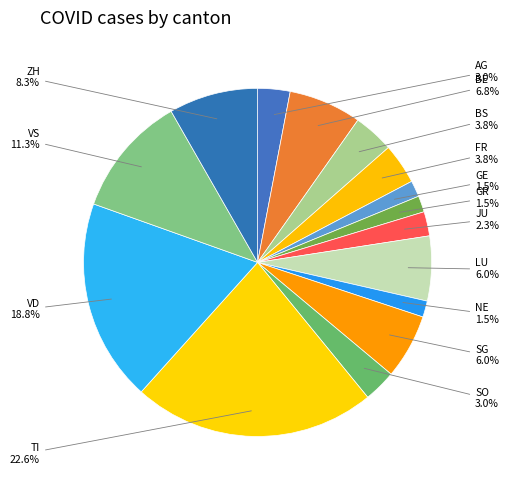

Is there any slice that represents more than half of the pie?

No